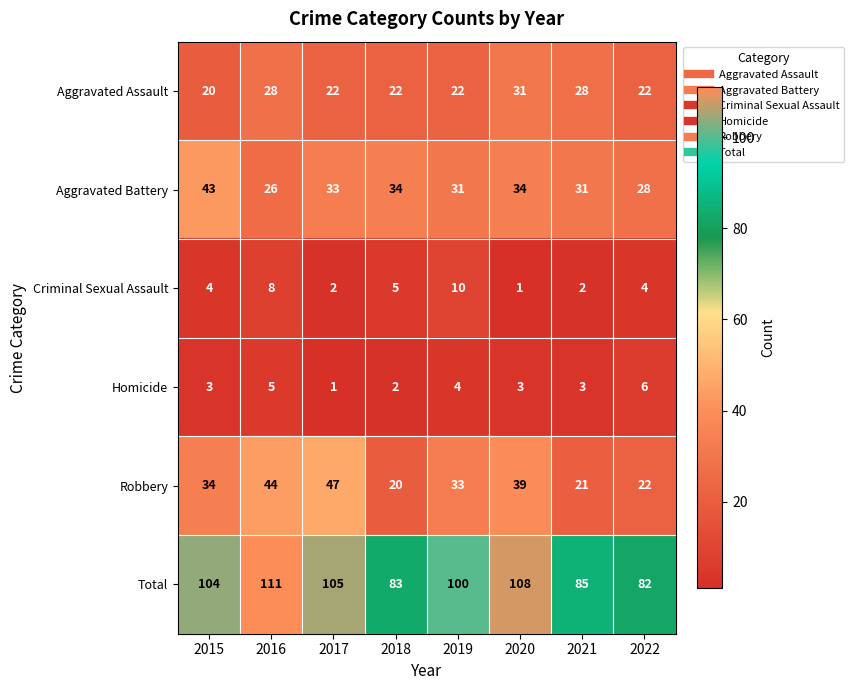

What is the total value across all series at 2017?

210